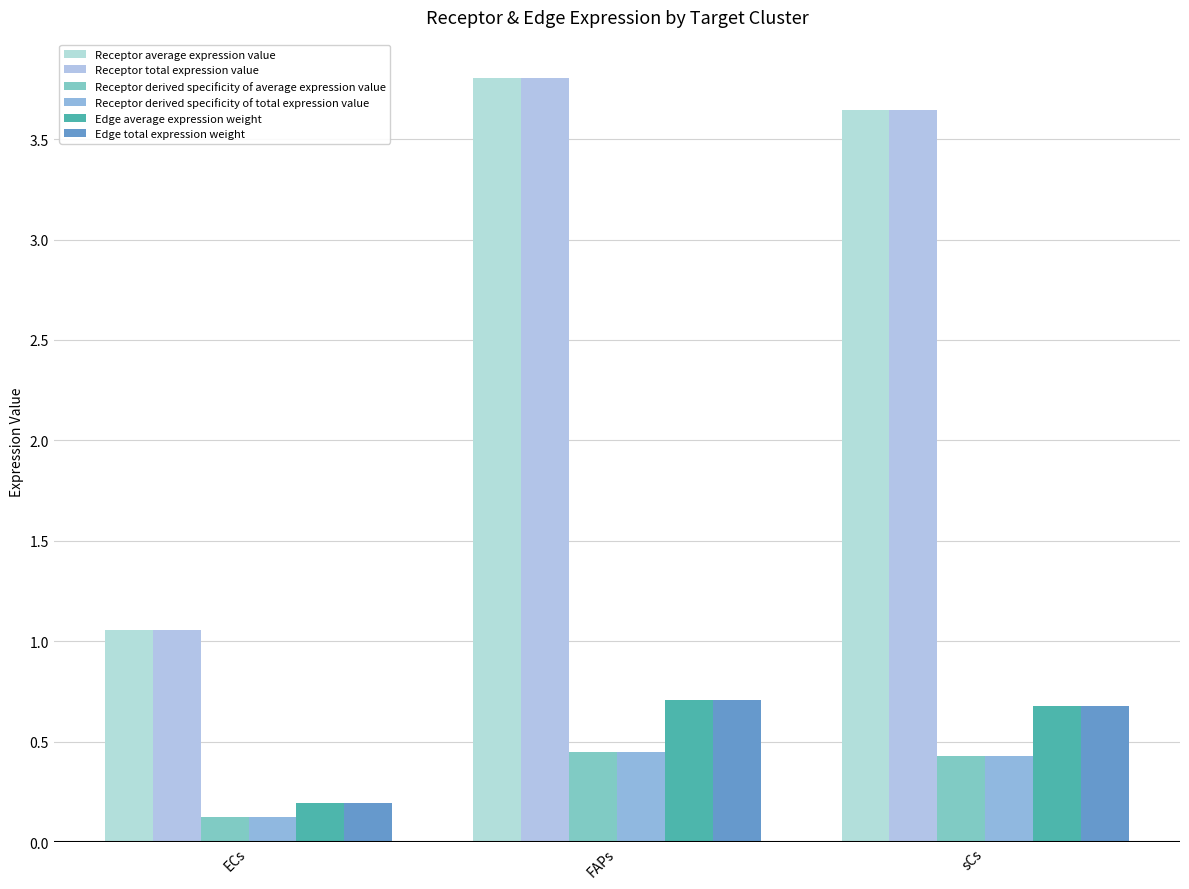

Which category has the lowest value in the Receptor derived specificity of total expression value series?

ECs